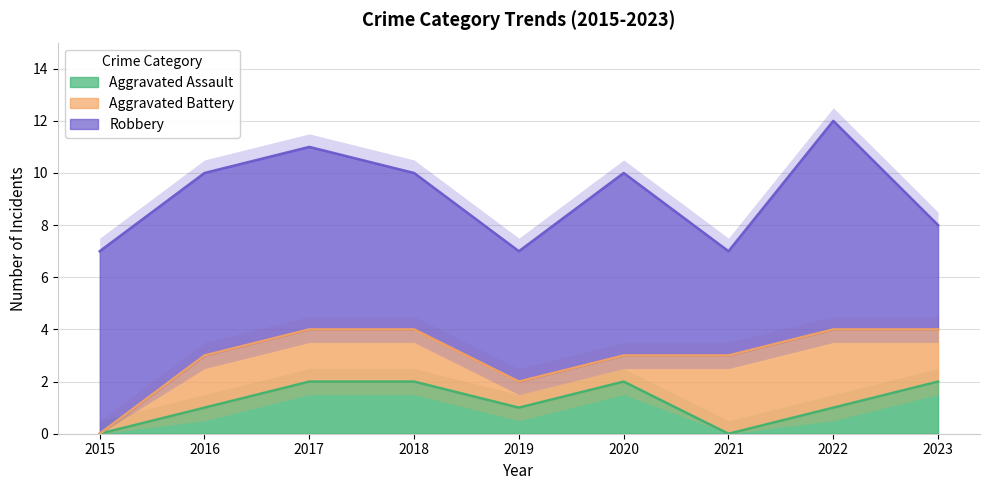

Which series has the largest total across all categories?

Robbery